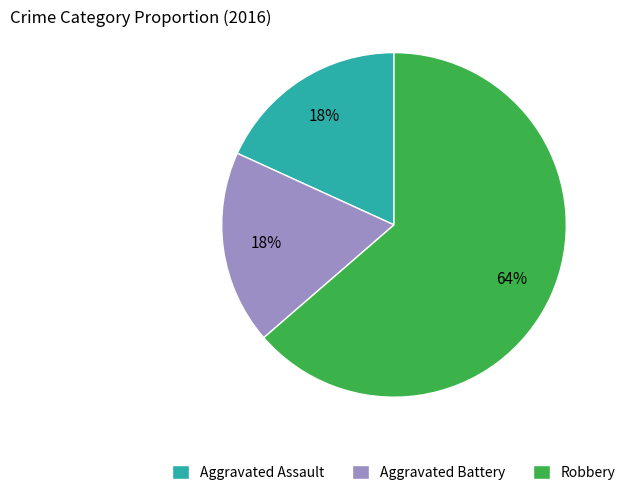

To the nearest percent, what is the combined percentage of Aggravated Battery and Aggravated Assault?

36%